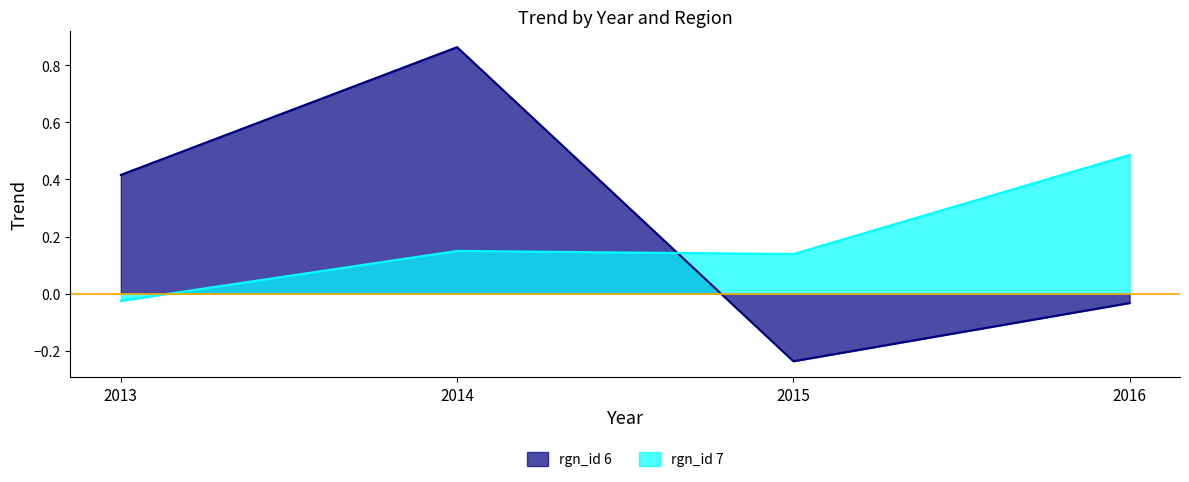

What is the difference between the rgn_id 7 values at 2013 and 2016?

0.5